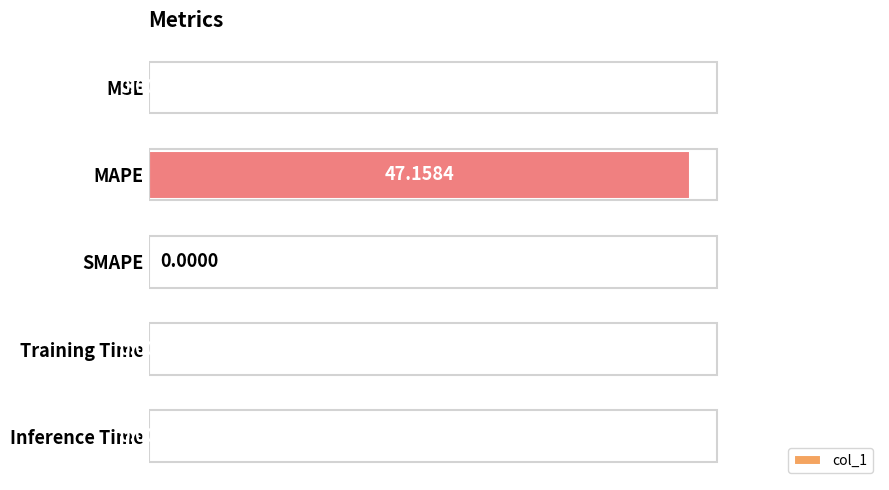

What is the change in value from MAPE to Training Time?

-47.2